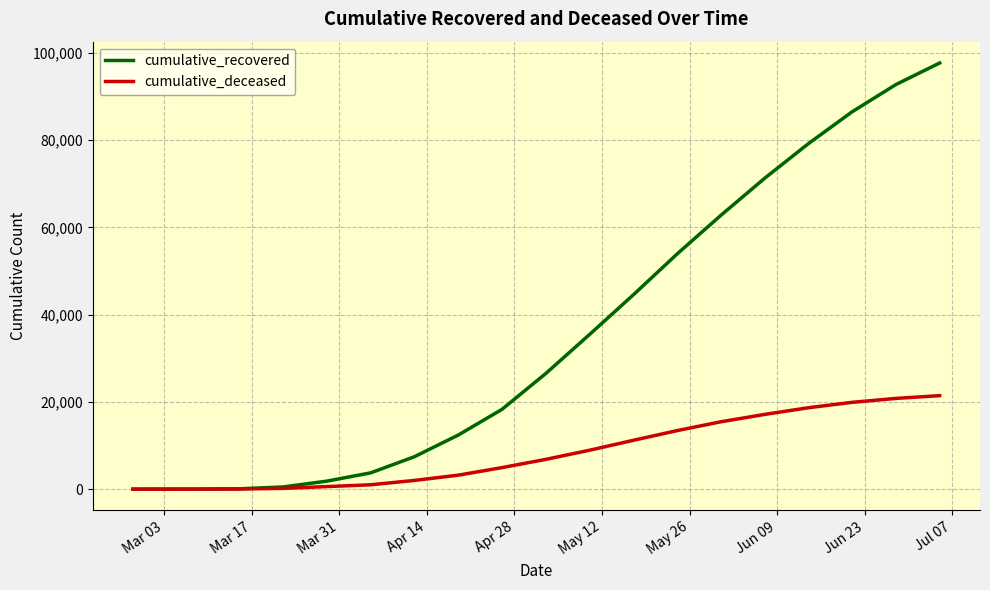

List the series in order of their overall mean, lowest first.

cumulative_deceased, cumulative_recovered